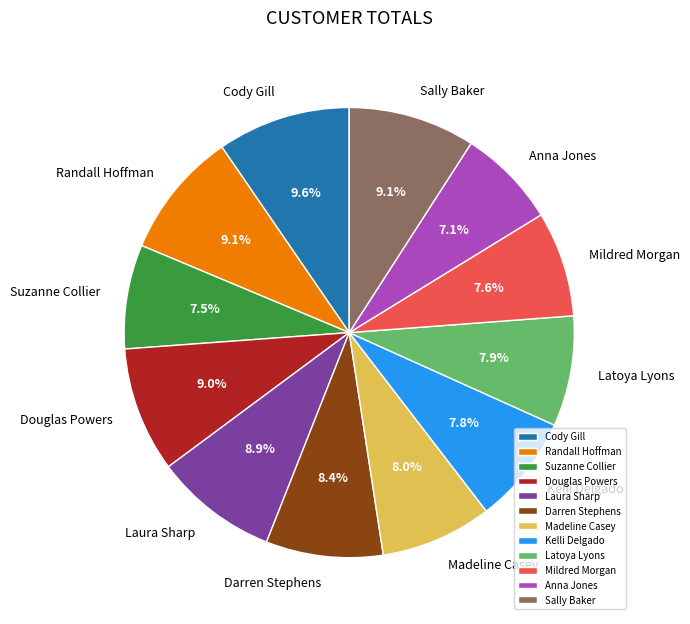

To the nearest percent, what is the average slice percentage?

8%